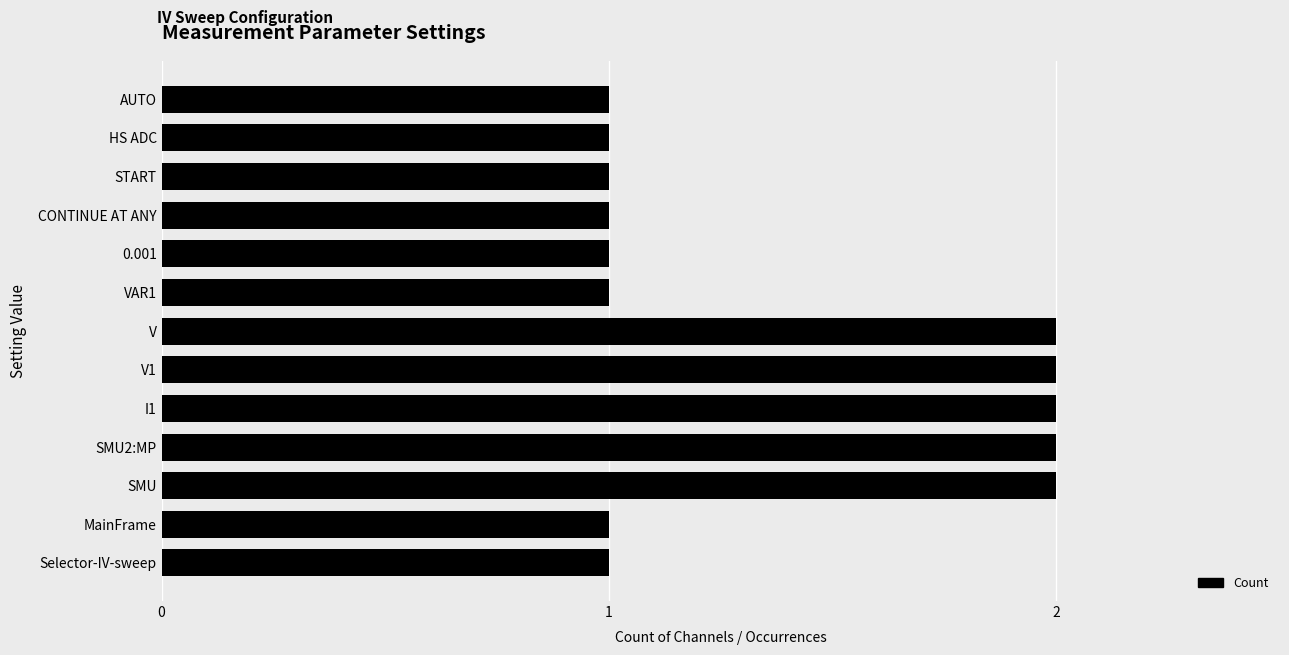

What is the average value?

1